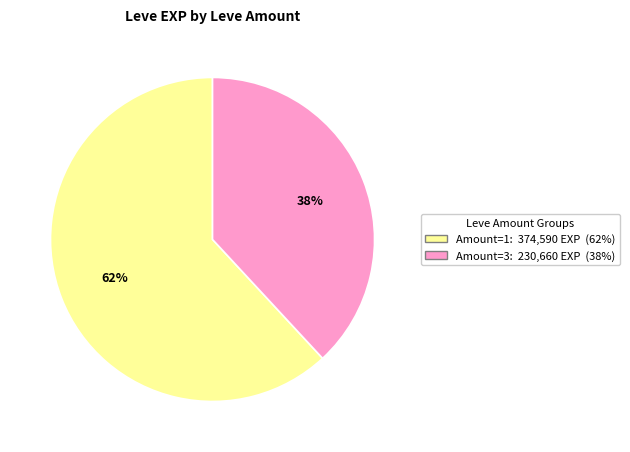

Is there any slice that represents more than half of the pie?

Yes